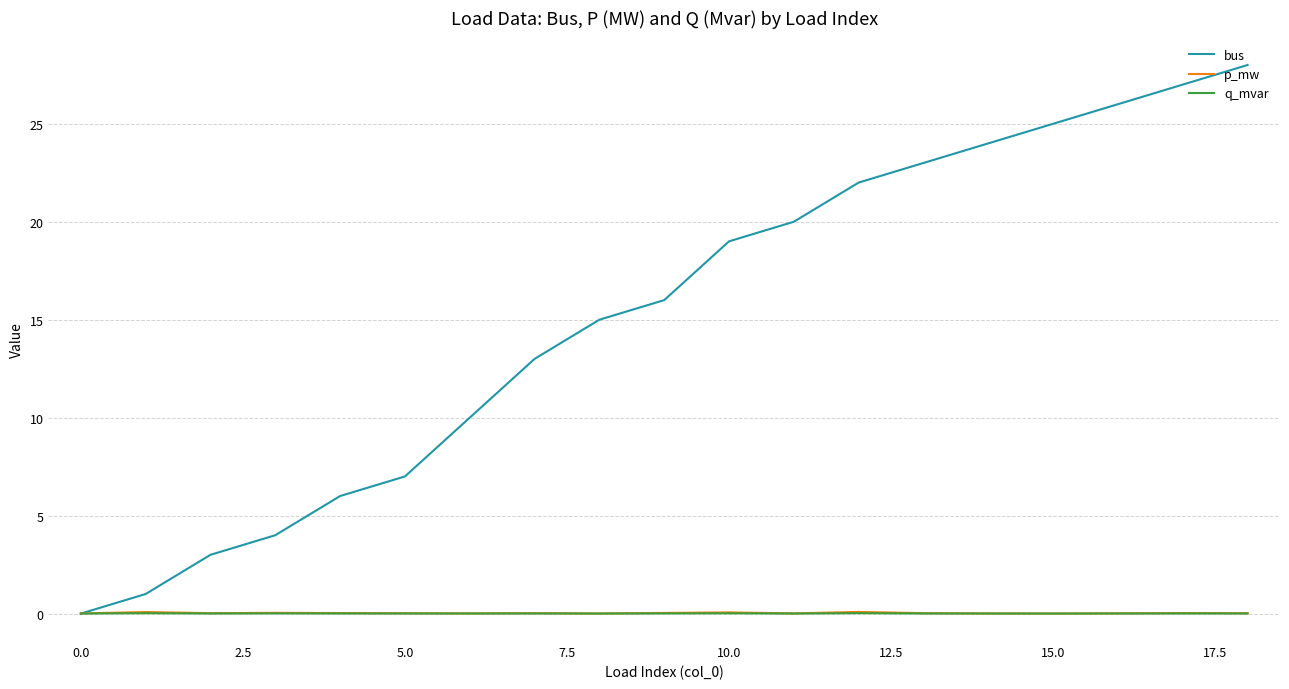

Which series has the largest total across all categories?

bus